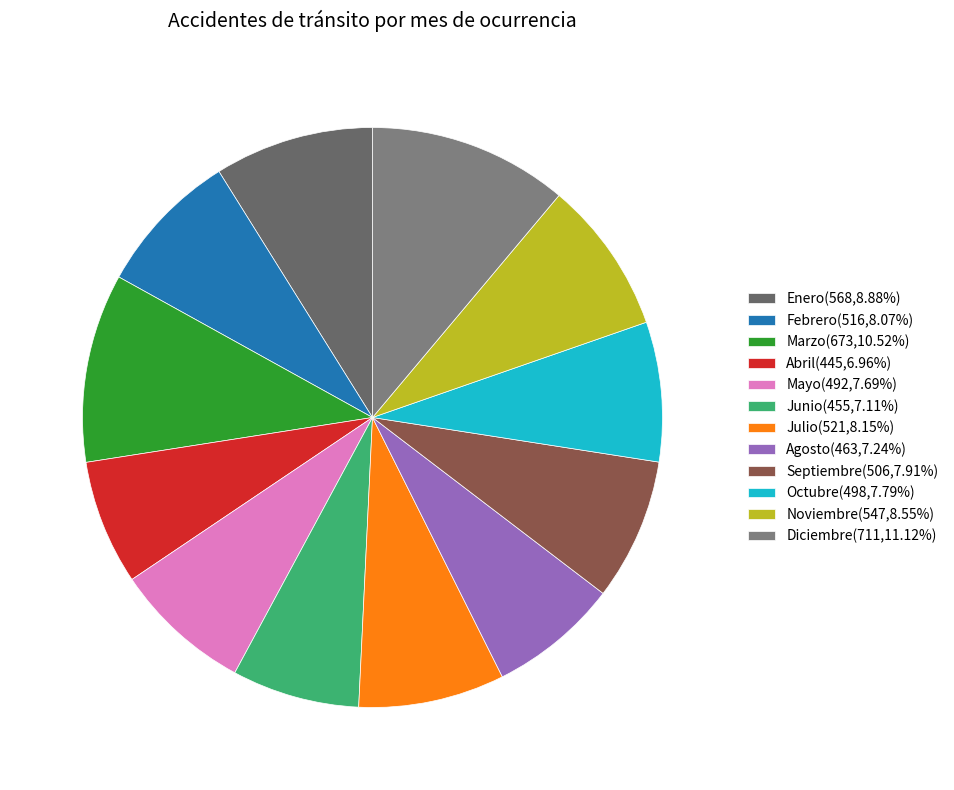

What percentage do Marzo and Enero together represent?

19.4%